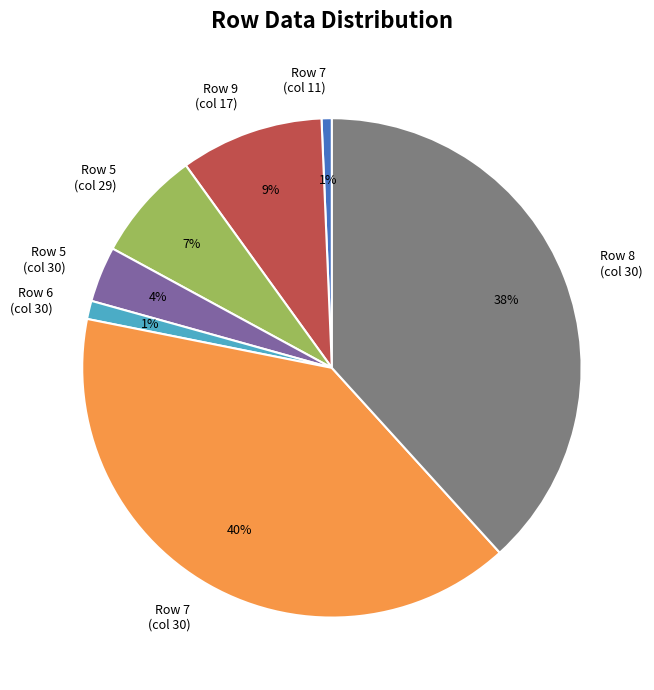

To the nearest percent, what percentage of the pie is Row 9 (col 17)?

9%